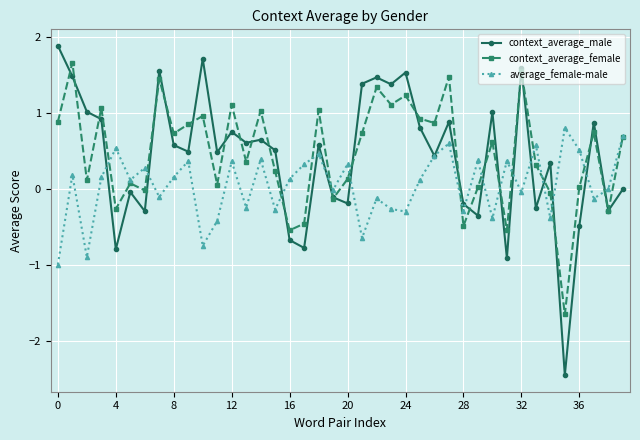

Which series ends up on top after the final intersection of context_average_female and context_average_male?

context_average_female